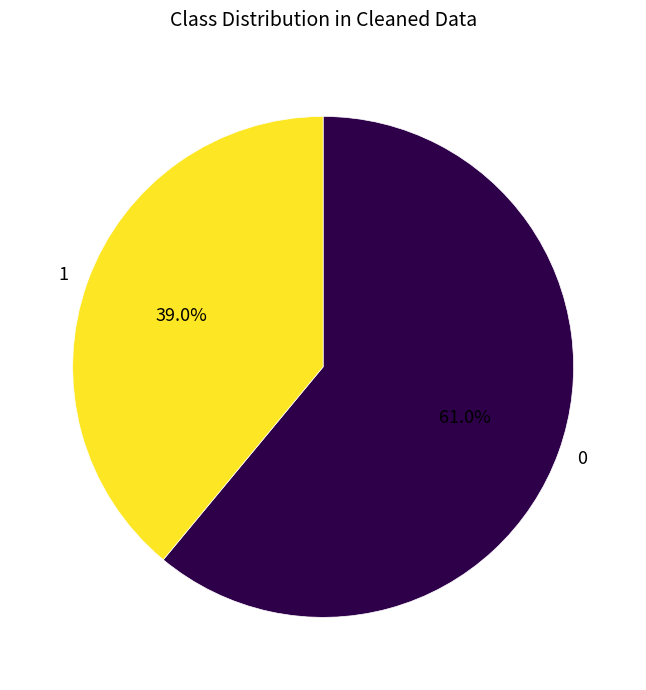

What percentage is NOT represented by 0?

39.0%